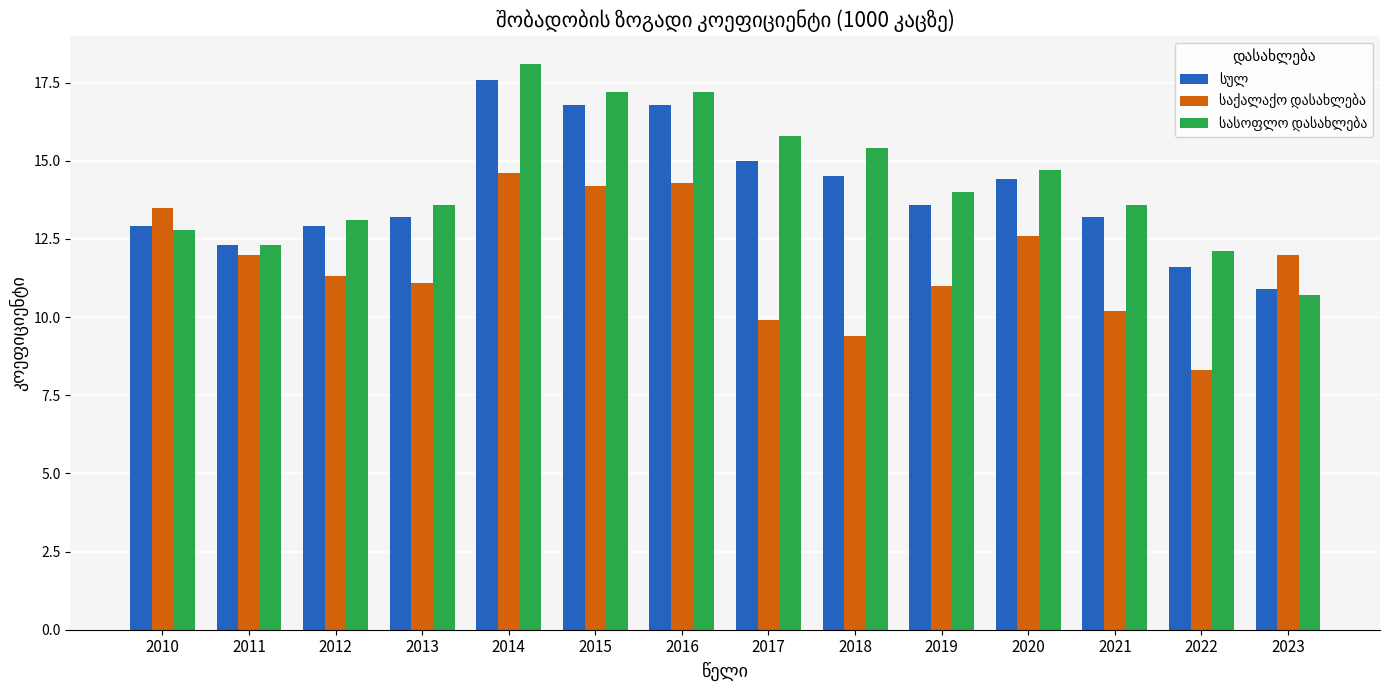

What is the smallest value displayed?

8.3